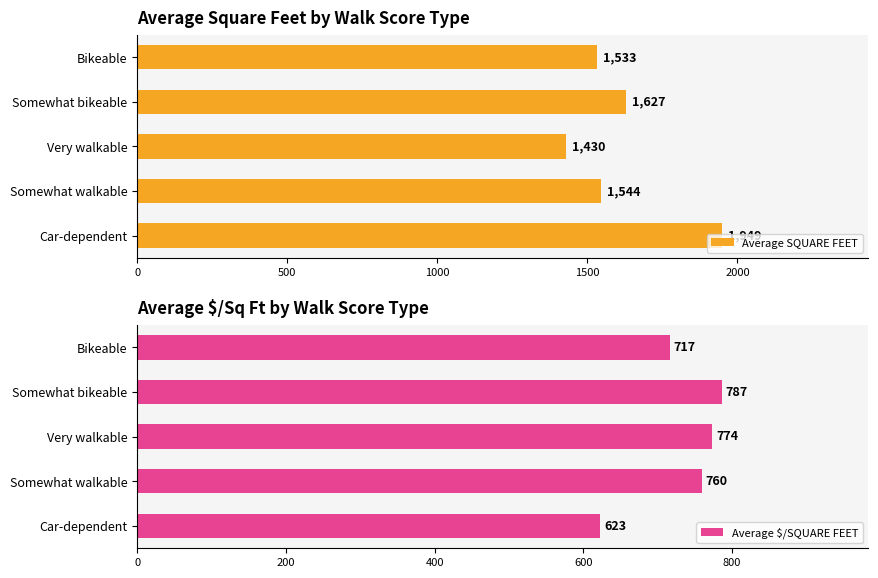

List the series in order of their peak value, lowest first.

Average $/SQUARE FEET, Average SQUARE FEET